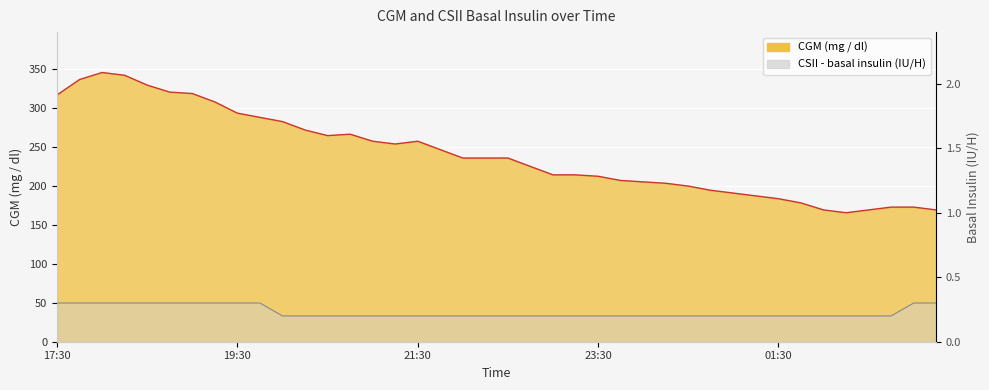

True or false: CSII - basal insulin (Novolin R, IU / H) and CGM (mg / dl) intersect in this chart.

False